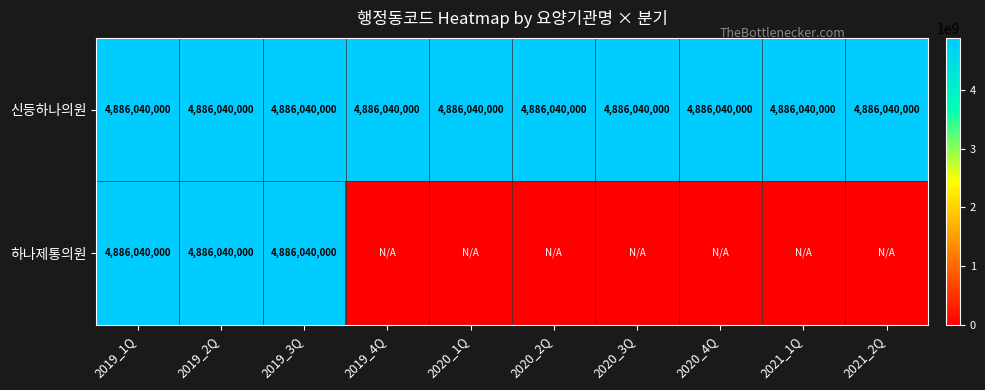

Is it true that 신등하나의원 equals 4886040000 at 2019_3Q?

True